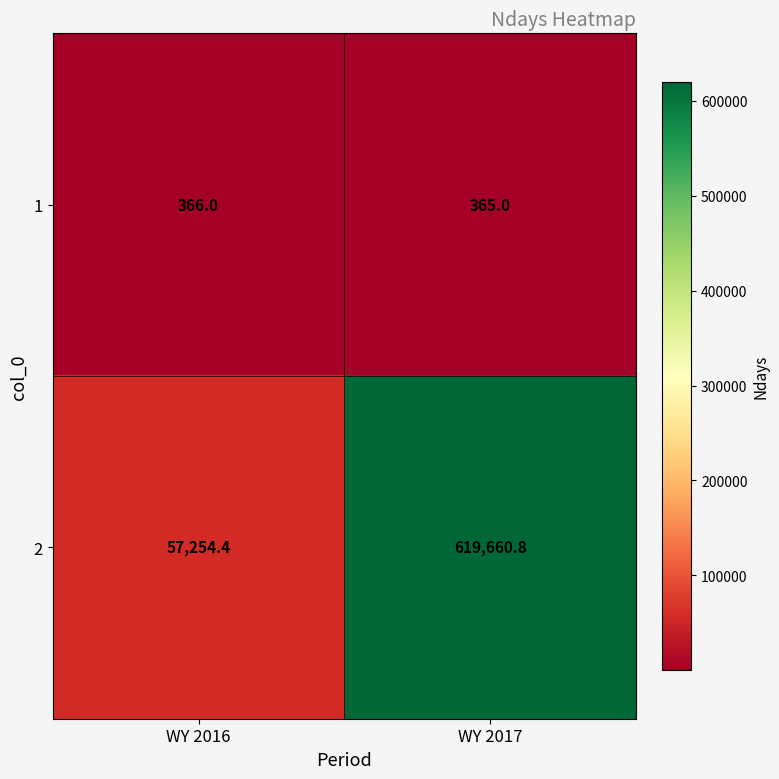

Which category has the lowest value in the 2 series?

WY 2016